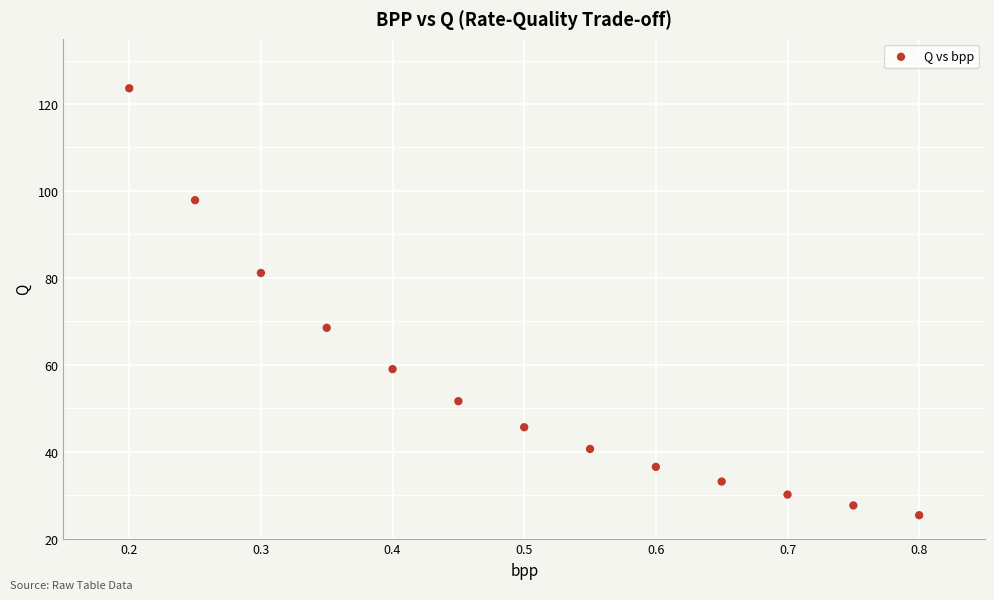

What is the range of X values (max minus min)?

0.6